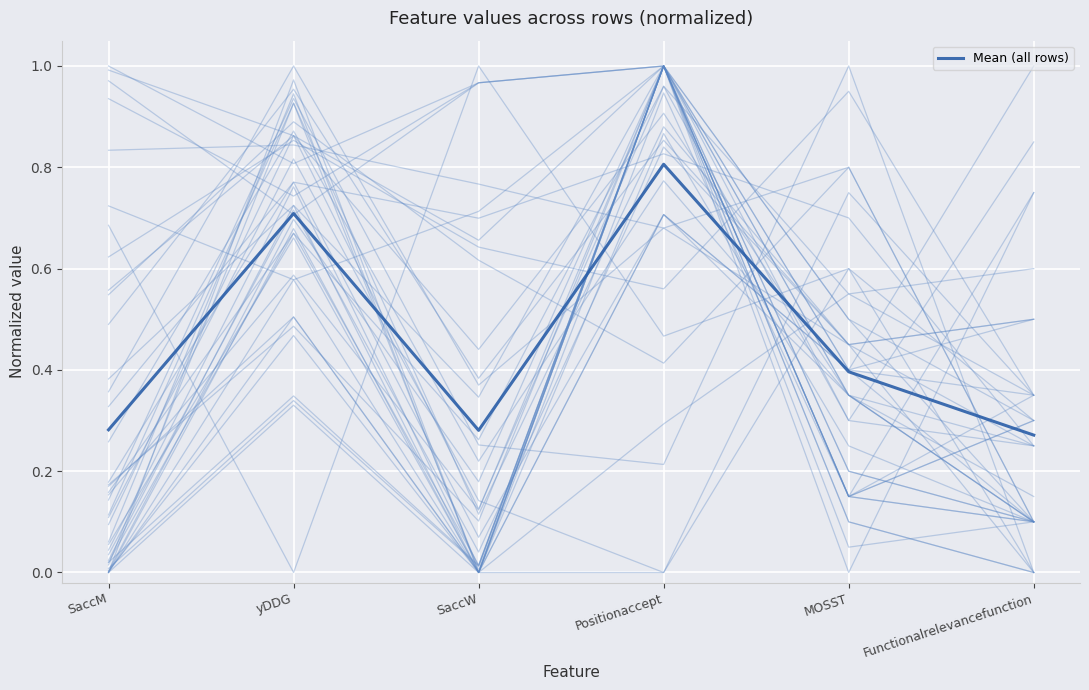

How many lines are shown in the chart?

1